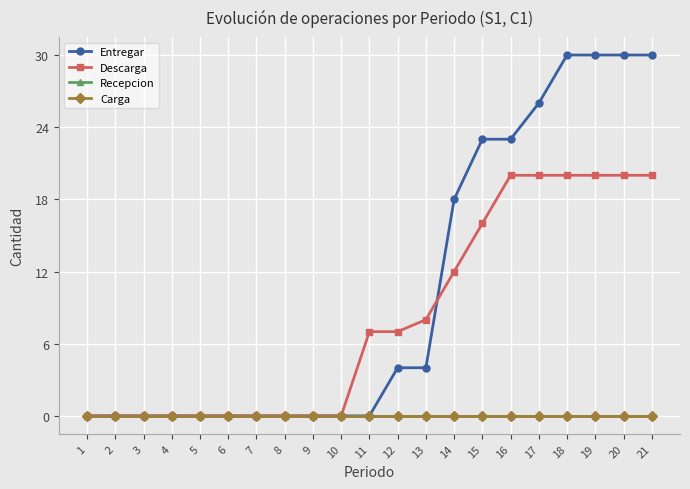

Is this an area chart (filled region under the line)?

No